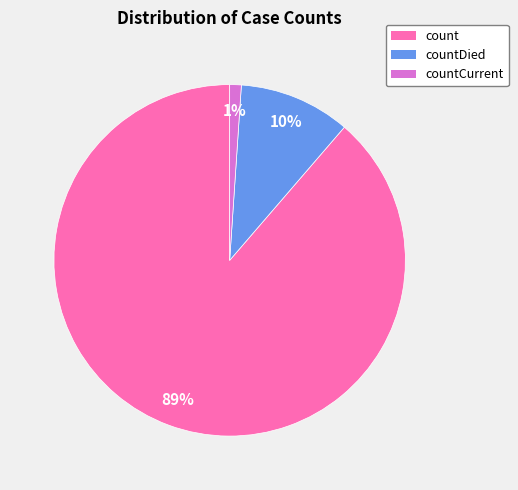

To the nearest percent, what is the difference between the largest and smallest slice percentages?

88%